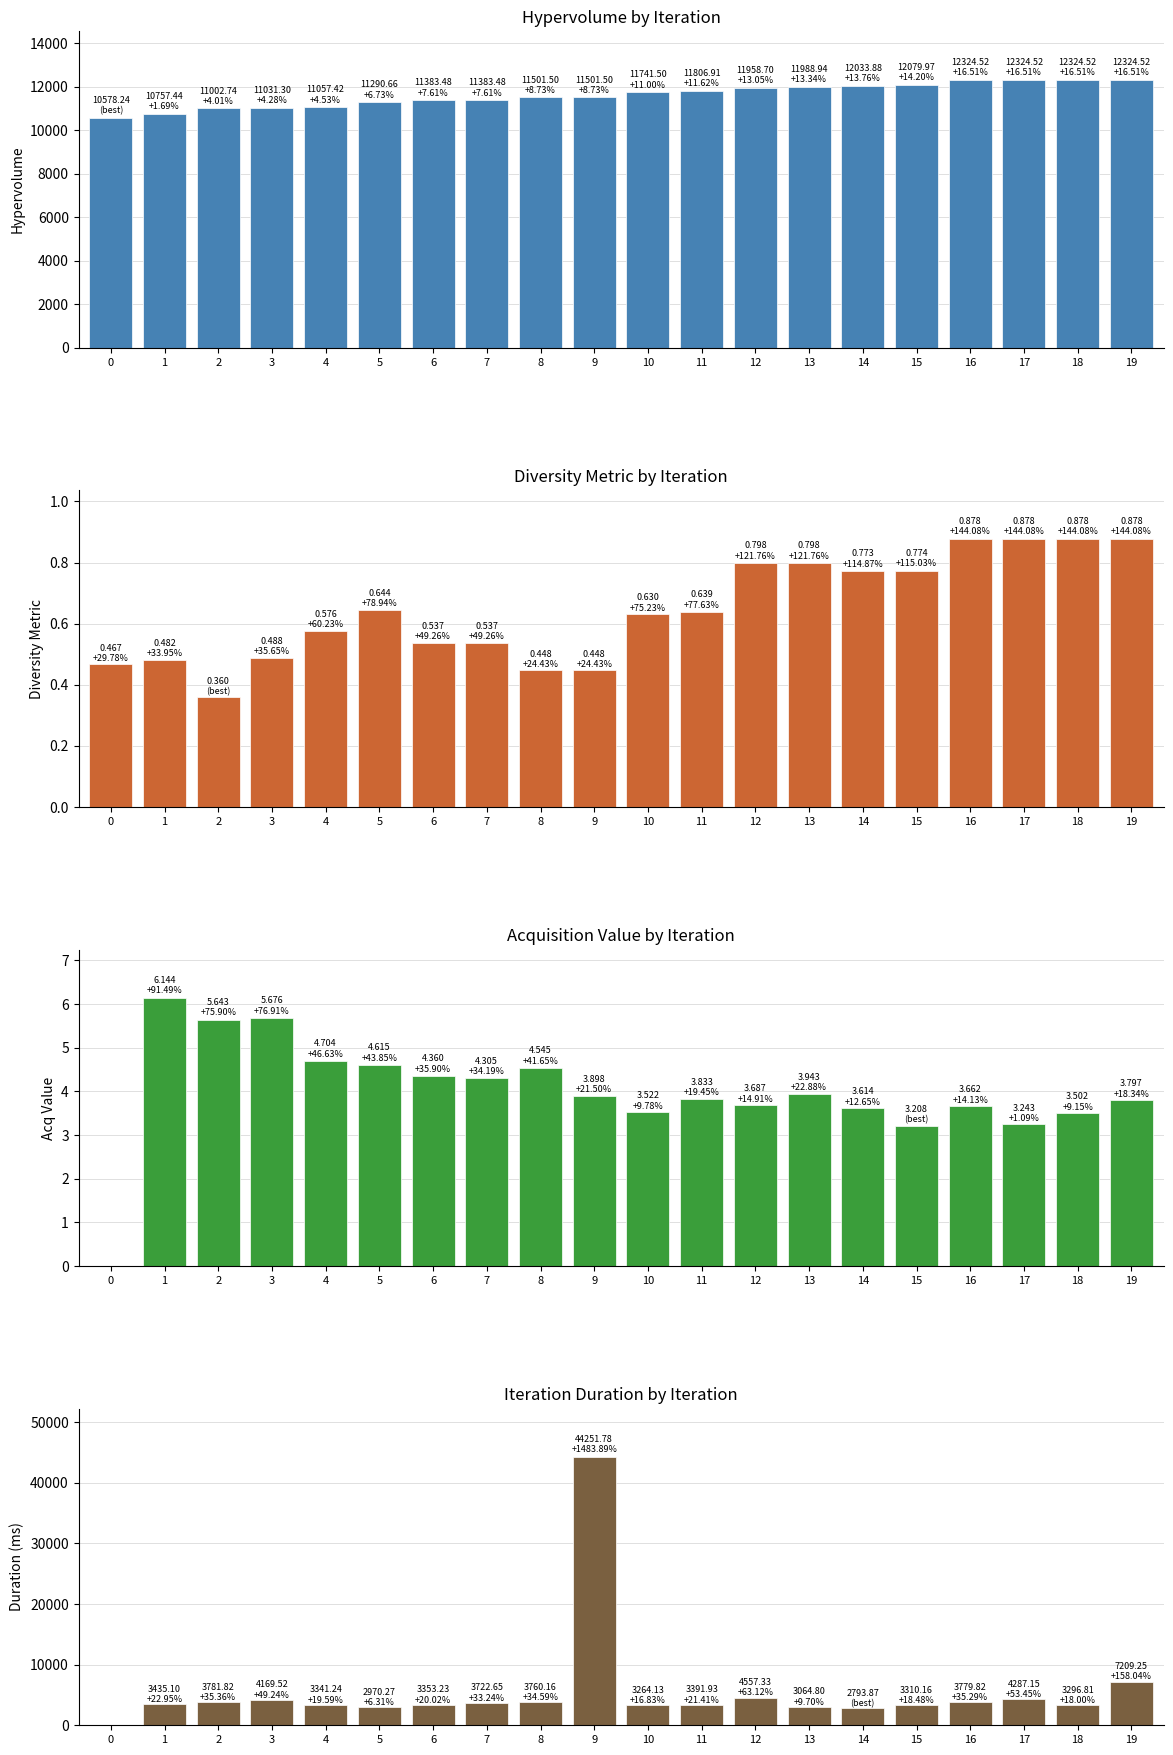

The acq_value series shows 1.6 at 16. True or false?

False